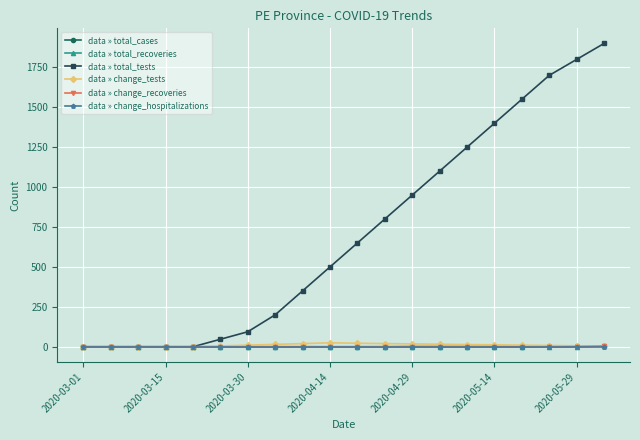

At how many categories does at least one series exceed 1451?

4